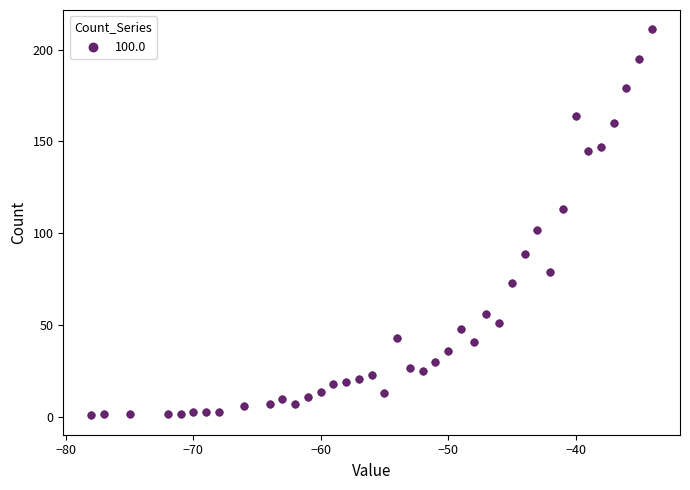

What Y value in the scatter plot is closest to 106?

102